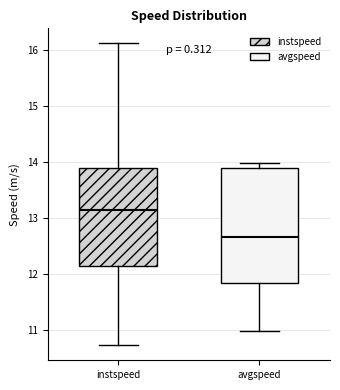

Which box's median line is the lowest?

avgspeed